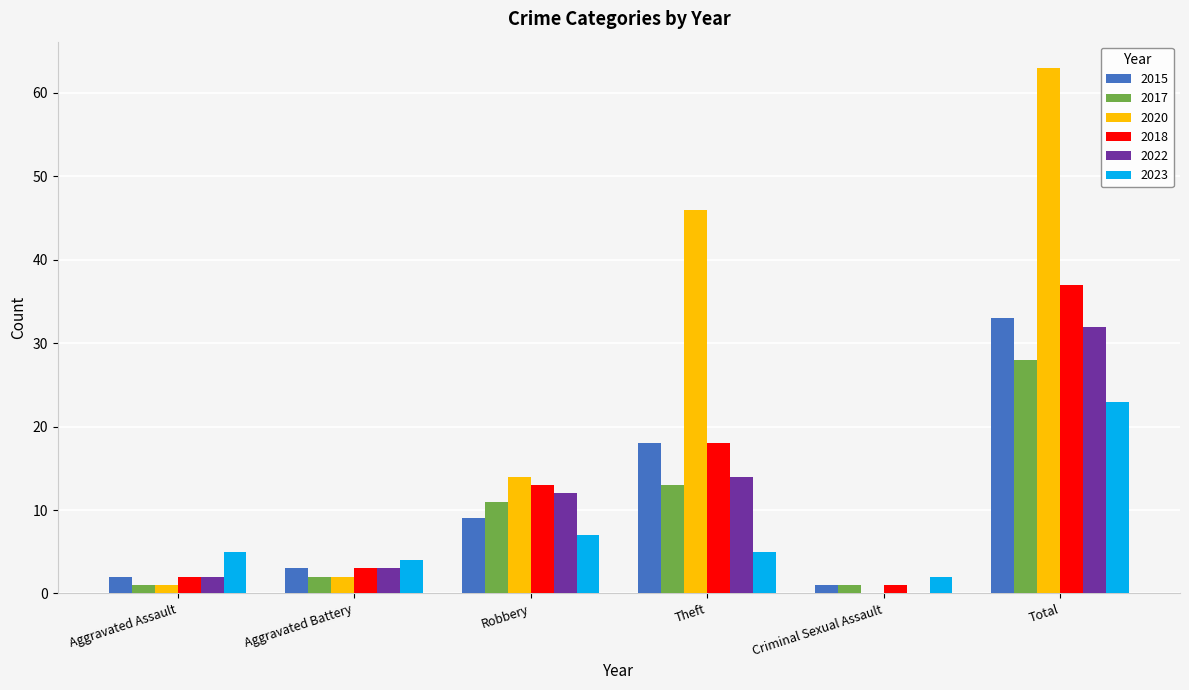

At which category is the sum across all series the highest?

Total